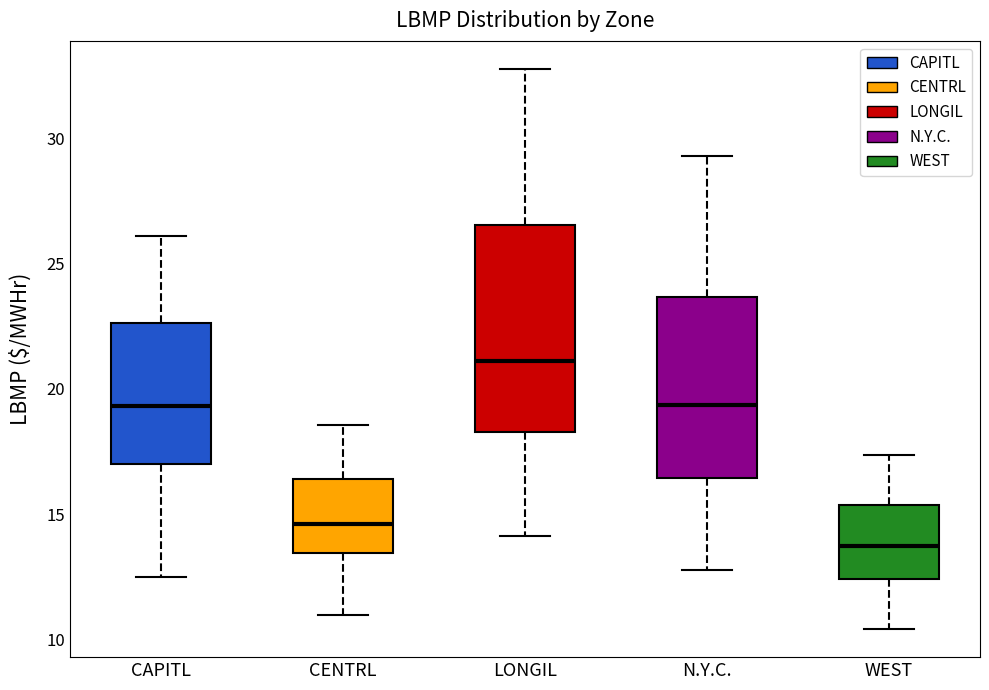

Where does the median line of the box for WEST sit on the y-axis? The values are not printed on the chart, so give them approximately, as read against the axis.

13.5